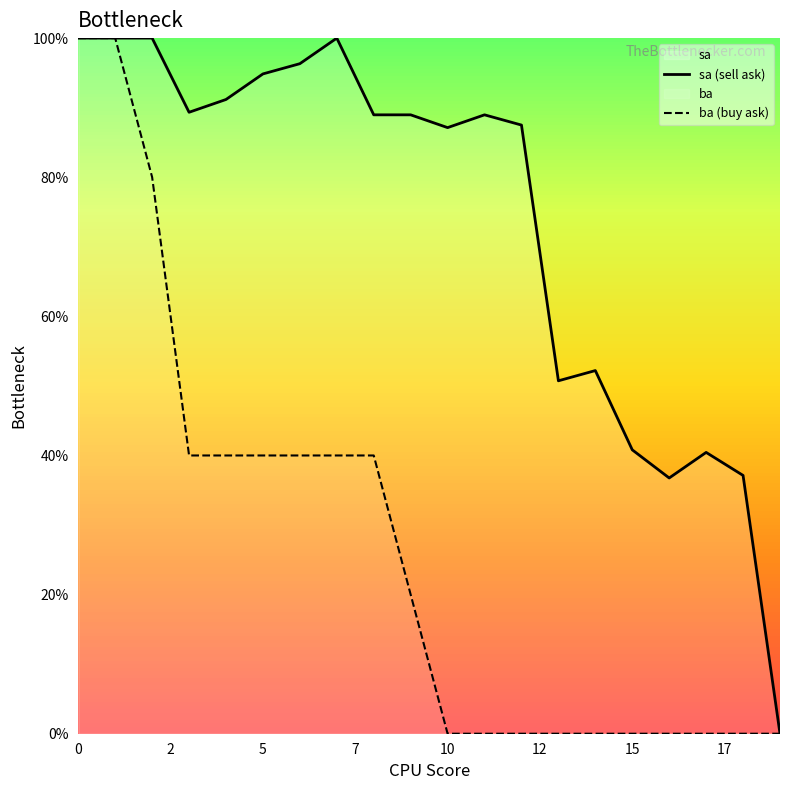

True or false: ba (buy ask) has a value of 0.0 at 19.

True